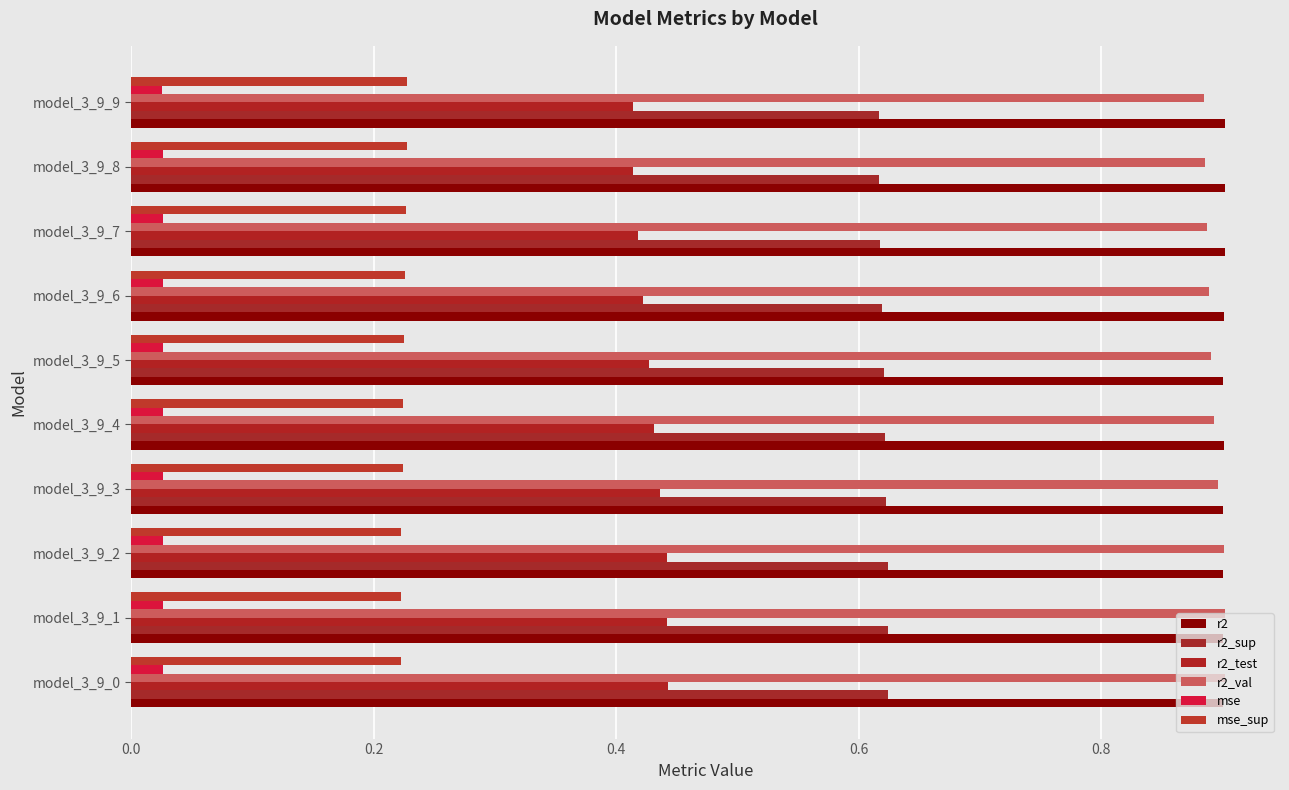

List the series in order of their peak value, highest first.

r2, r2_val, r2_sup, r2_test, mse_sup, mse